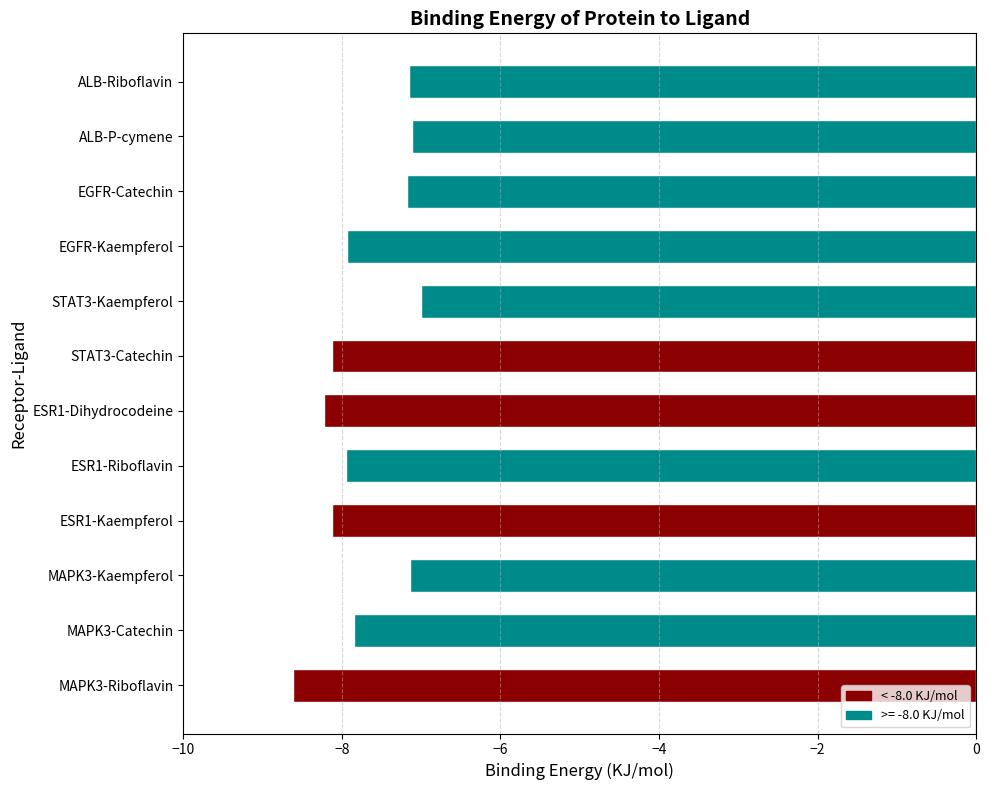

What is the change in value from MAPK3-Riboflavin to STAT3-Kaempferol?

+1.6